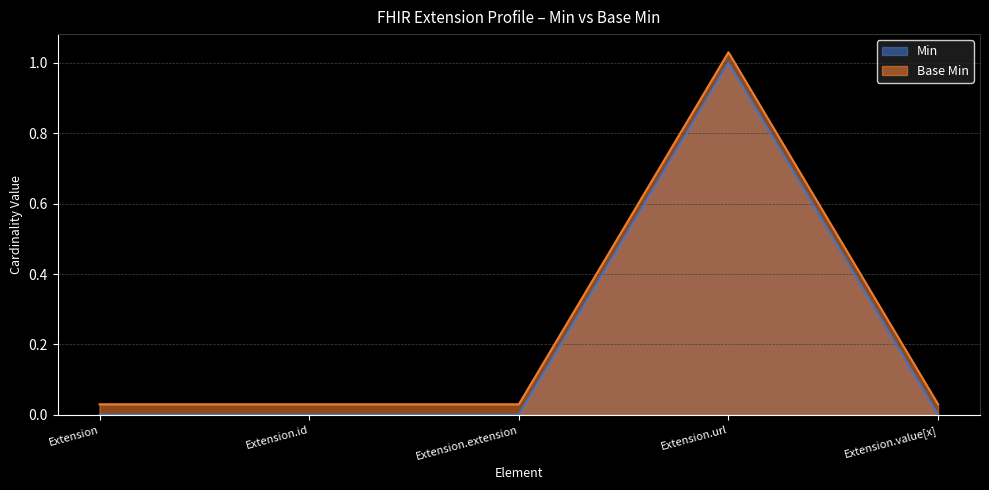

At which category does Min reach its first local peak?

Extension.url